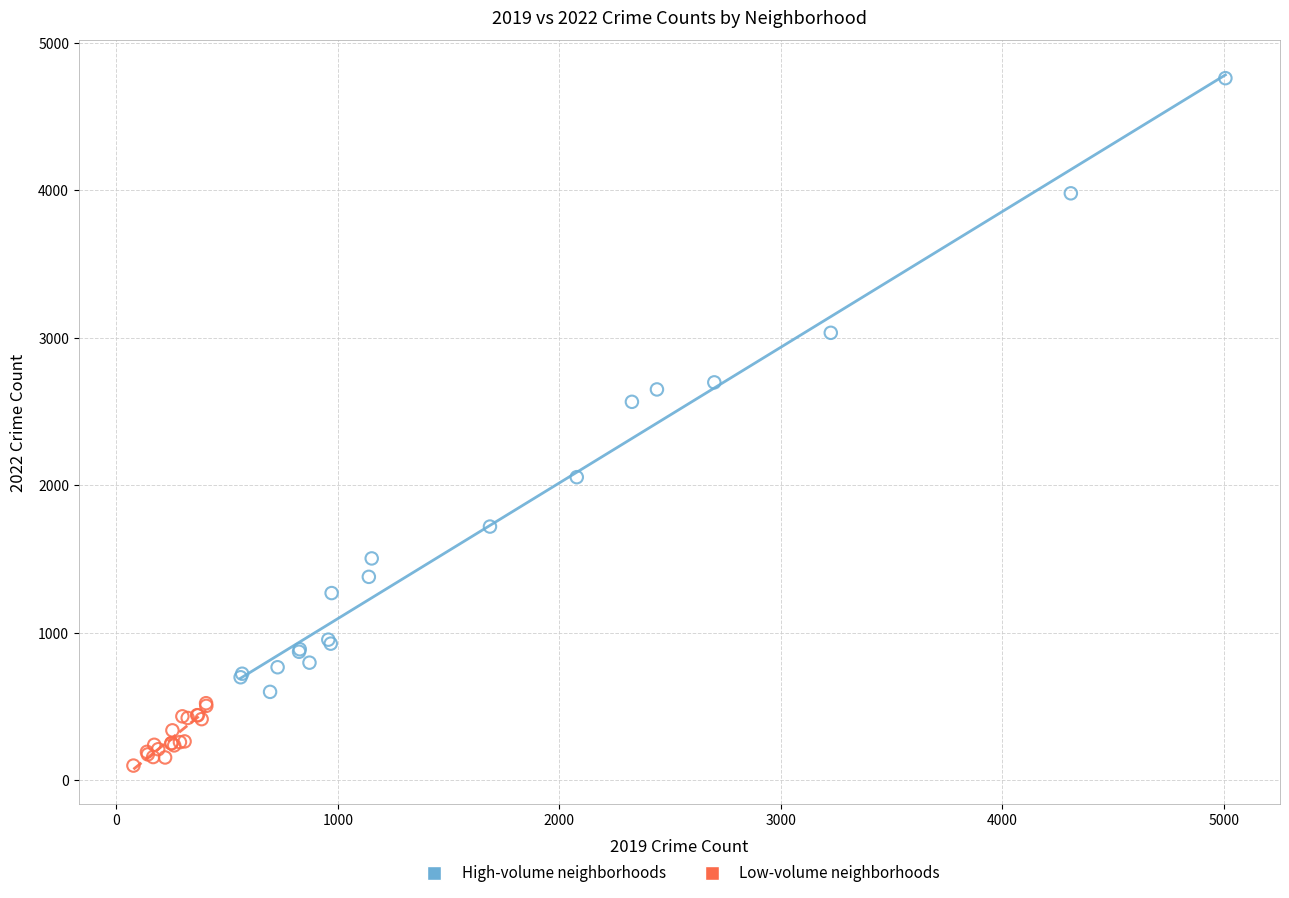

Which series has the widest spread of Y values?

High-volume neighborhoods